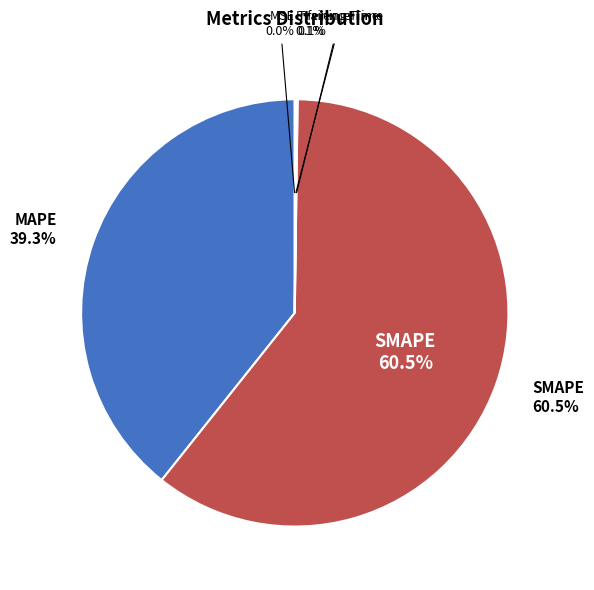

Does any single category account for the majority?

Yes